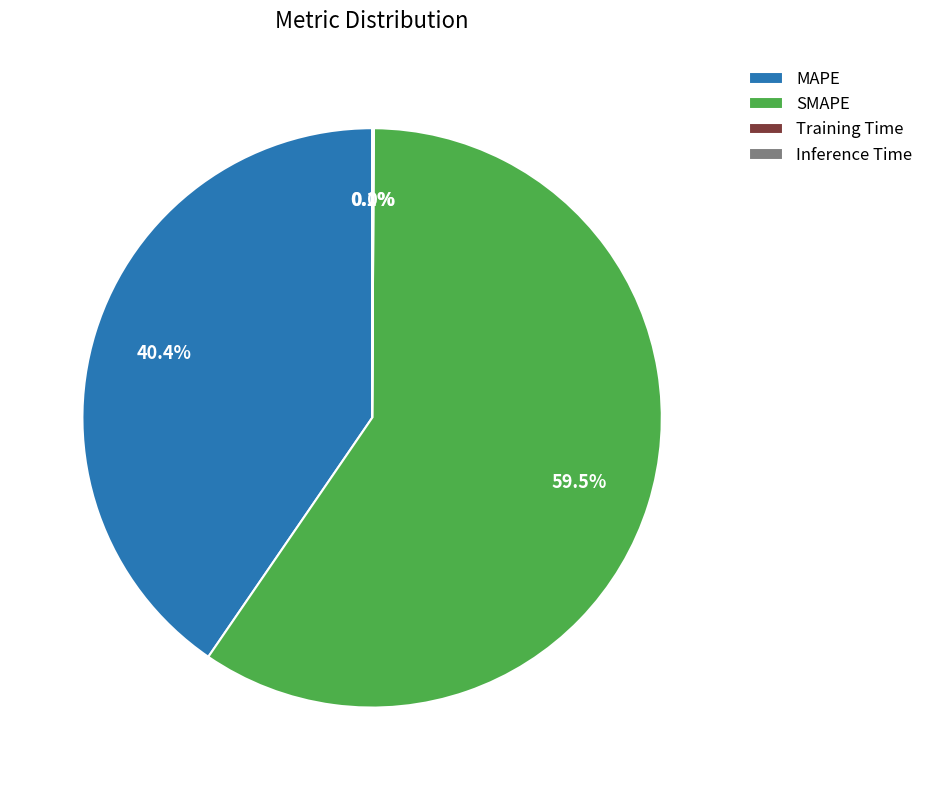

Which category has the biggest portion of the pie?

SMAPE